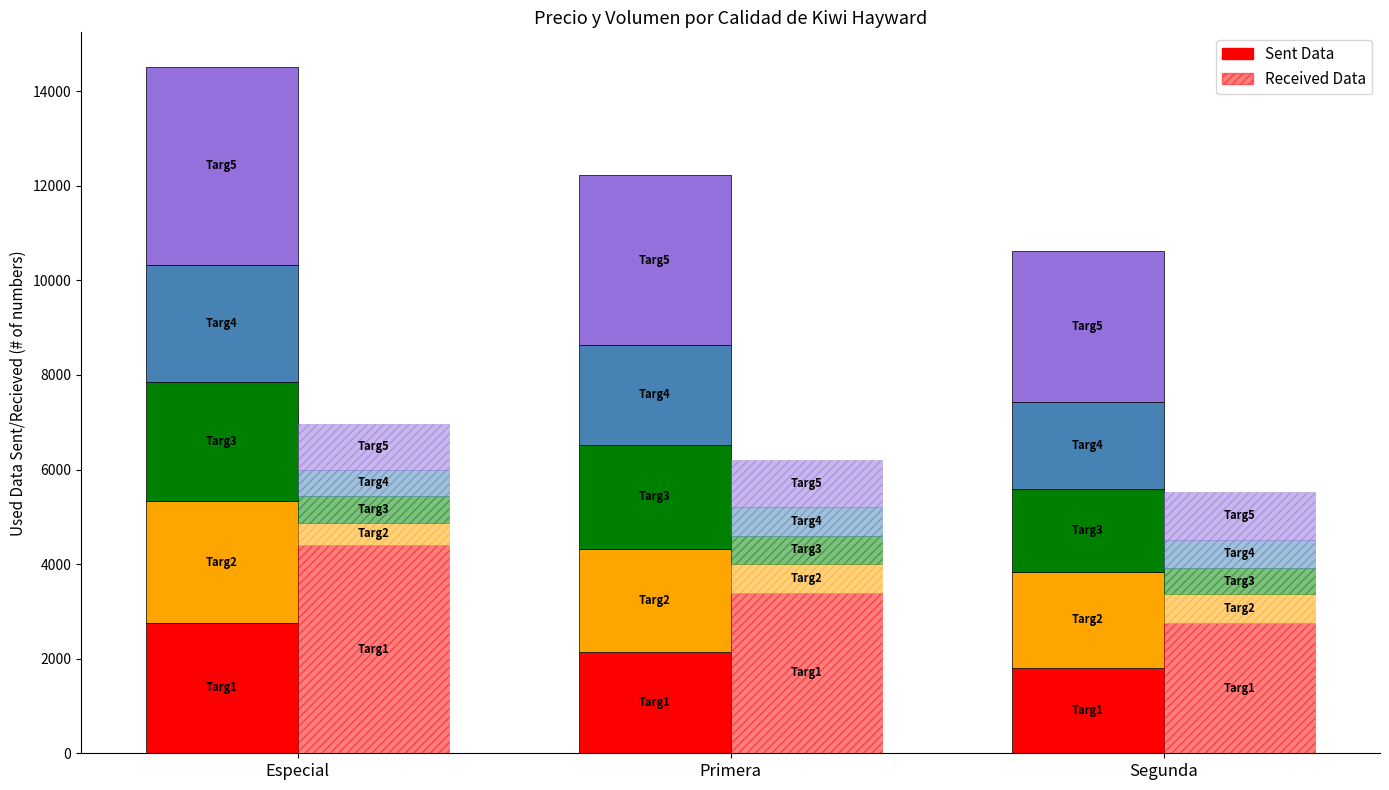

What are all the series names shown in the legend?

Sent Data, Received Data